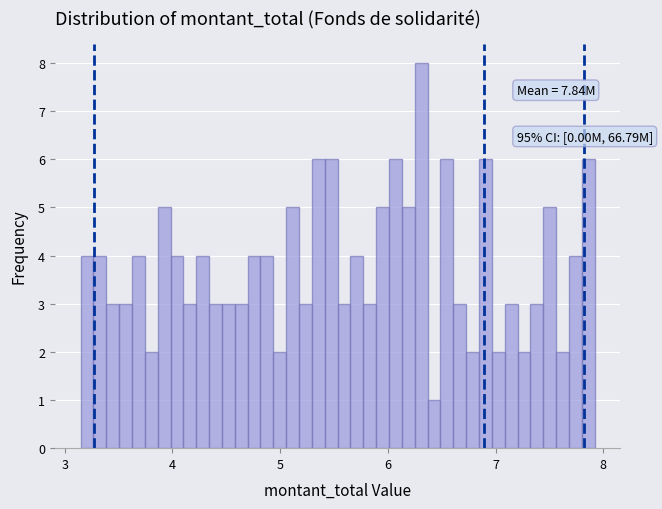

Around what value on the x-axis is the tallest bar? Give the approximate position of its centre, as read against the axis.

6.3